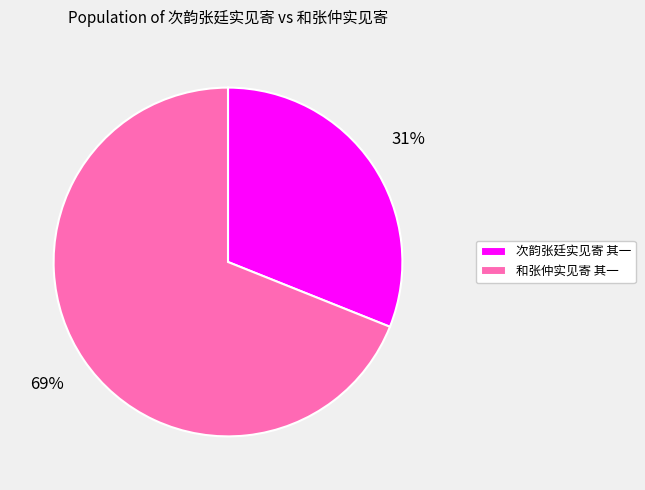

To the nearest percent, what is the difference between the 次韵张廷实见寄 其一 and 和张仲实见寄 其一 slice percentages?

38%